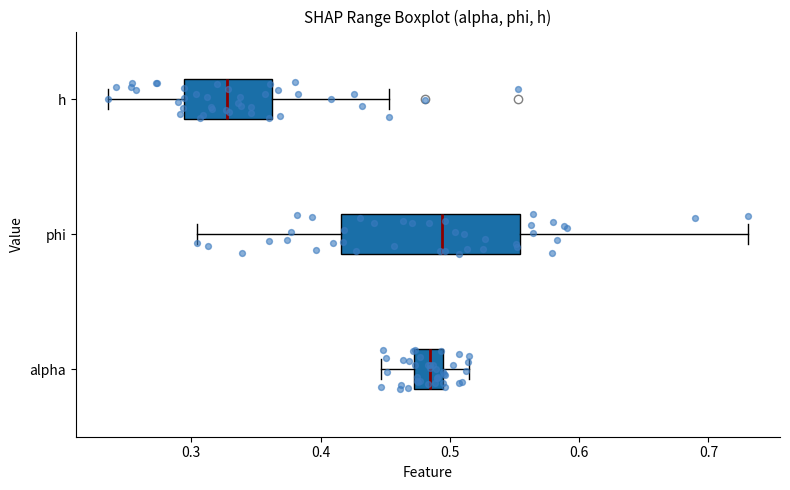

Where does the right whisker of the box for alpha end on the x-axis? The values are not printed on the chart, so give them approximately, as read against the axis.

0.51